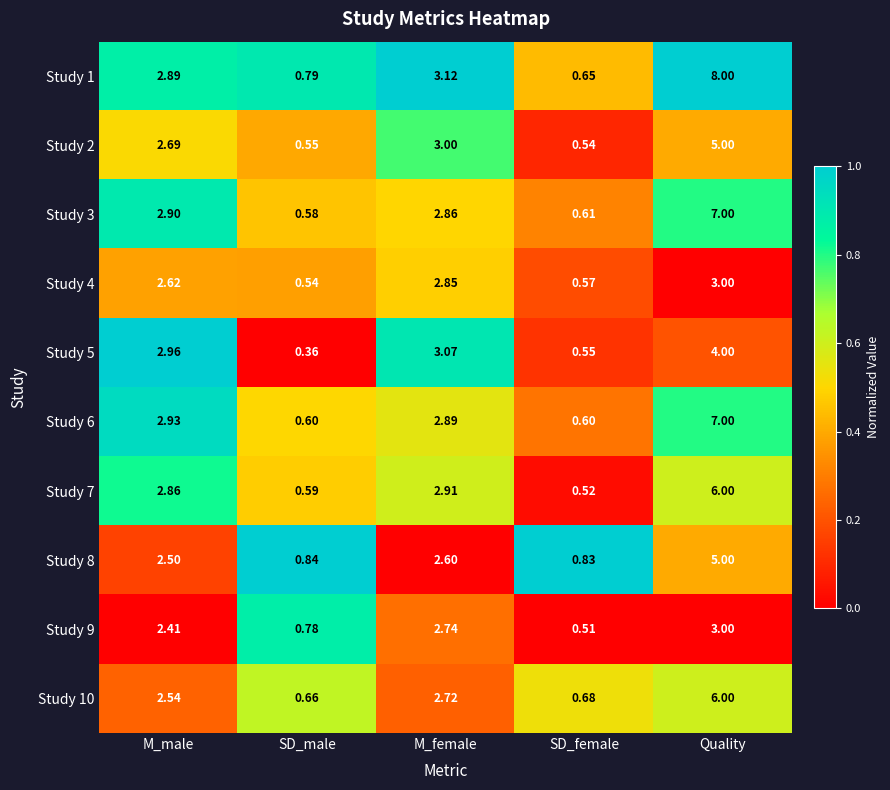

Which series has the largest range (max minus min)?

Study 1